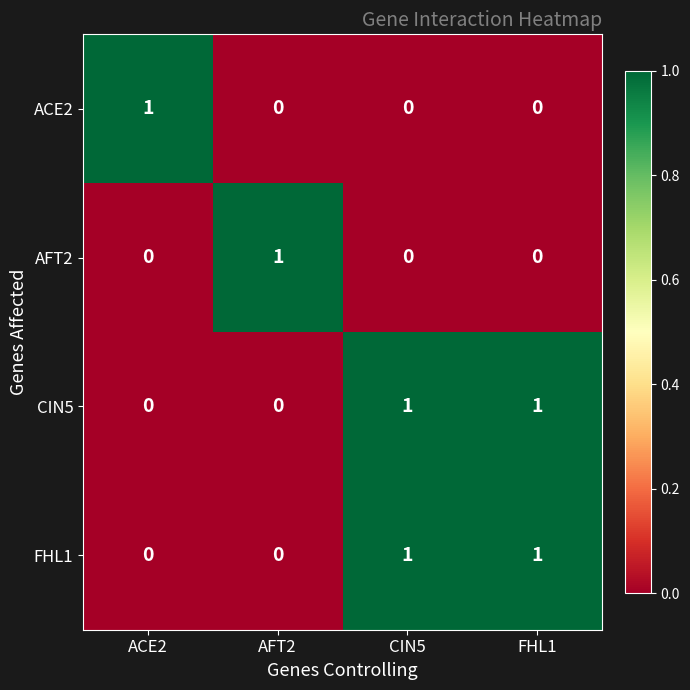

At which label does ACE2 reach its peak?

ACE2